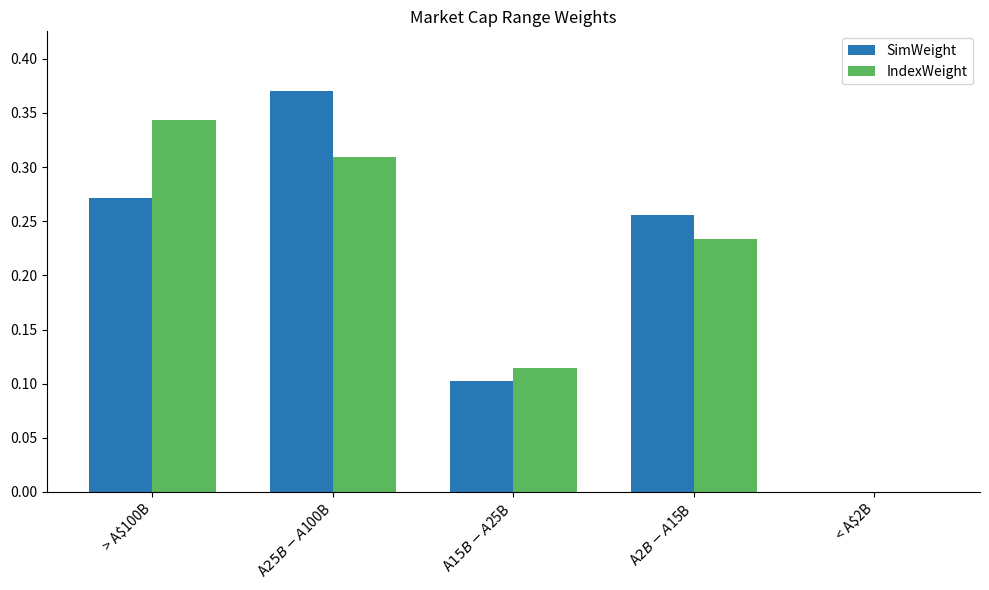

Is the value of IndexWeight at A$2B - A$15B greater than the value of SimWeight at < A$2B?

Yes